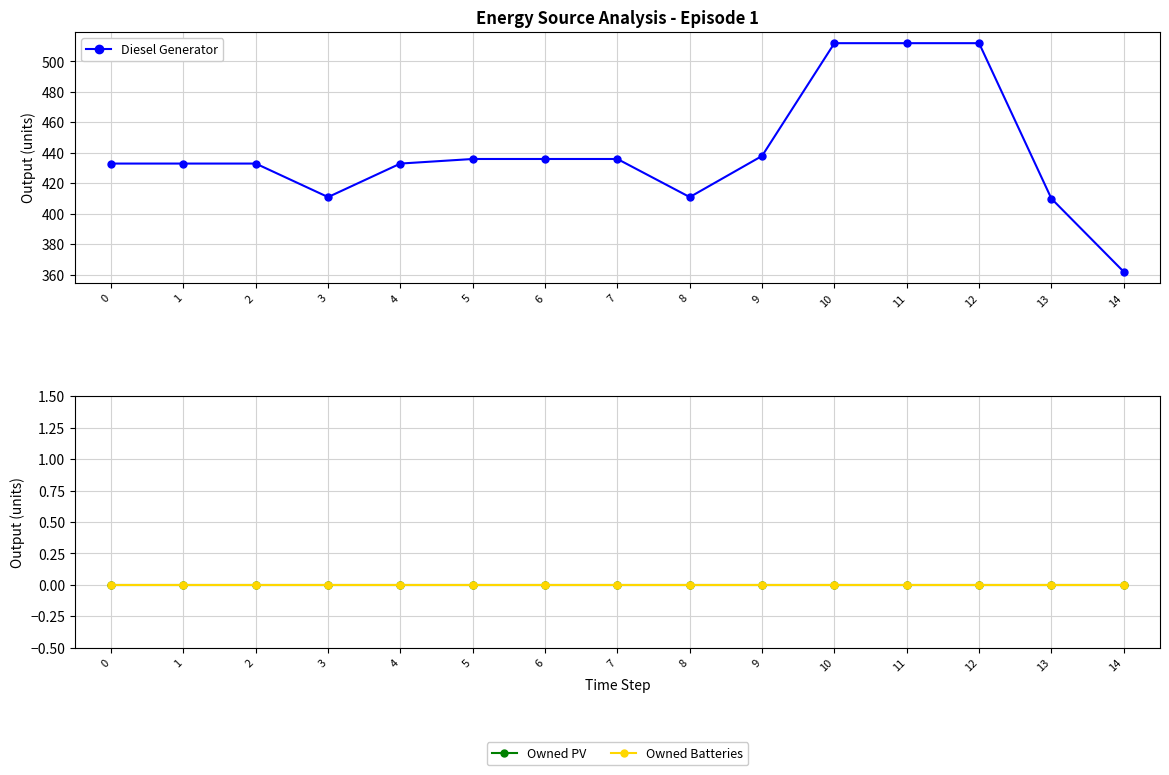

The value of Owned Batteries at 9 is 0. True or false?

True